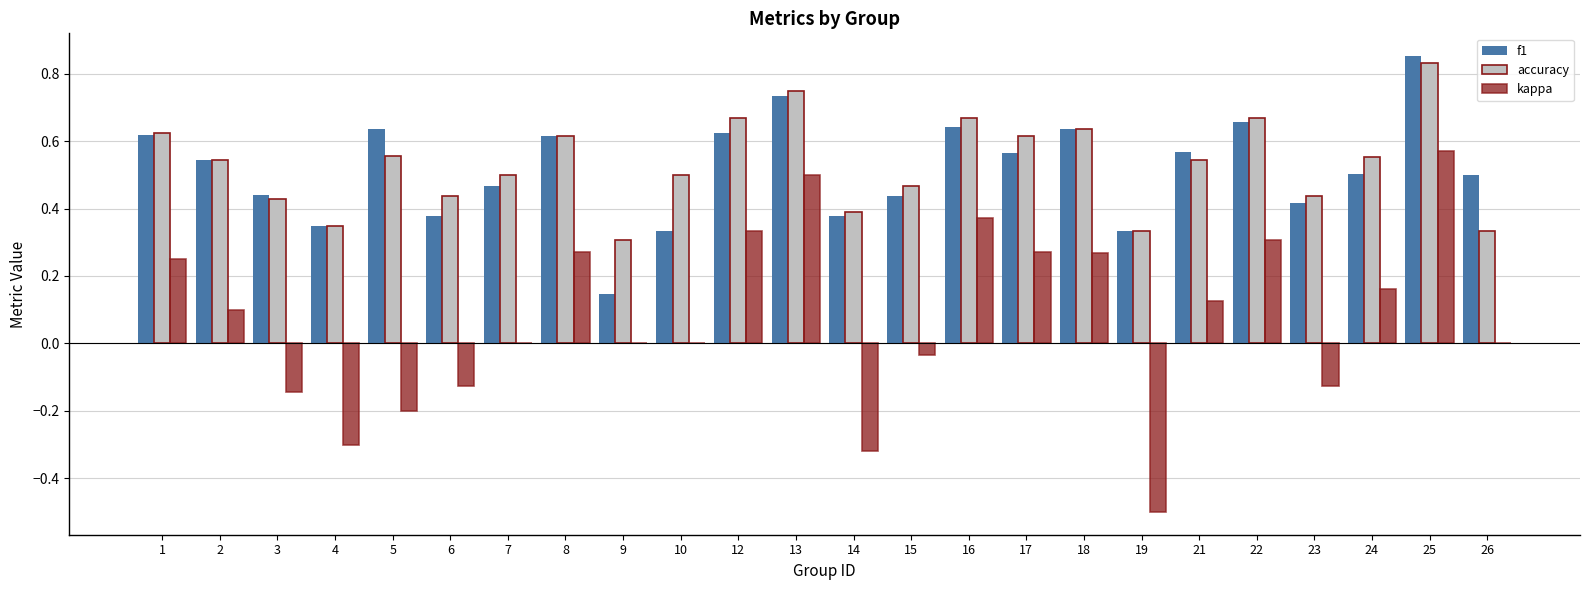

Is it true that accuracy equals 0.2 at 14?

False